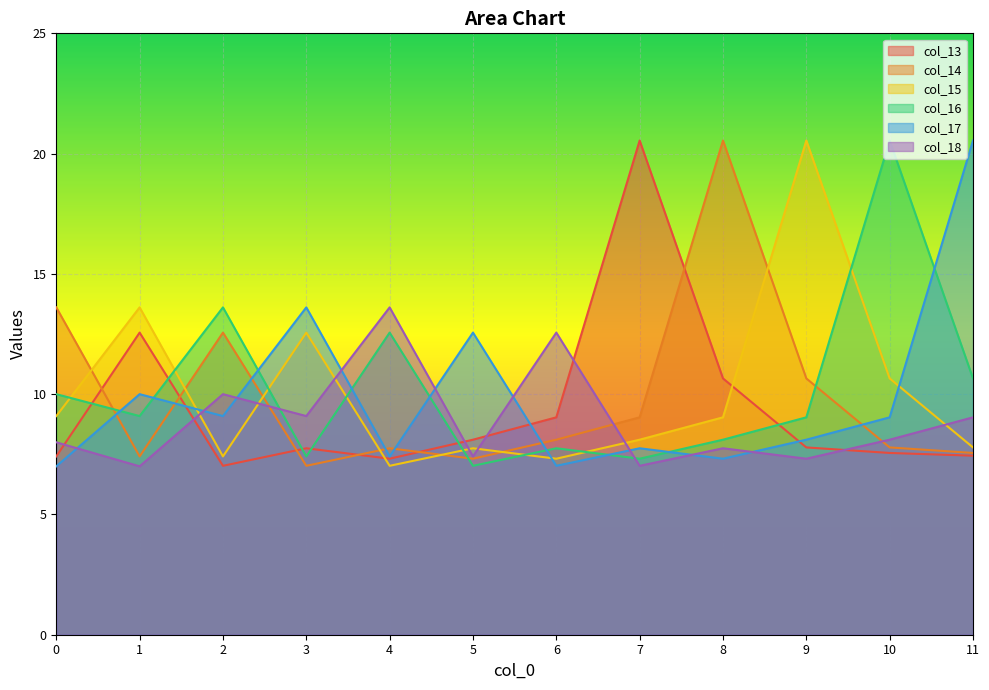

True or false: col_17 has more than 1 interior local peaks.

True